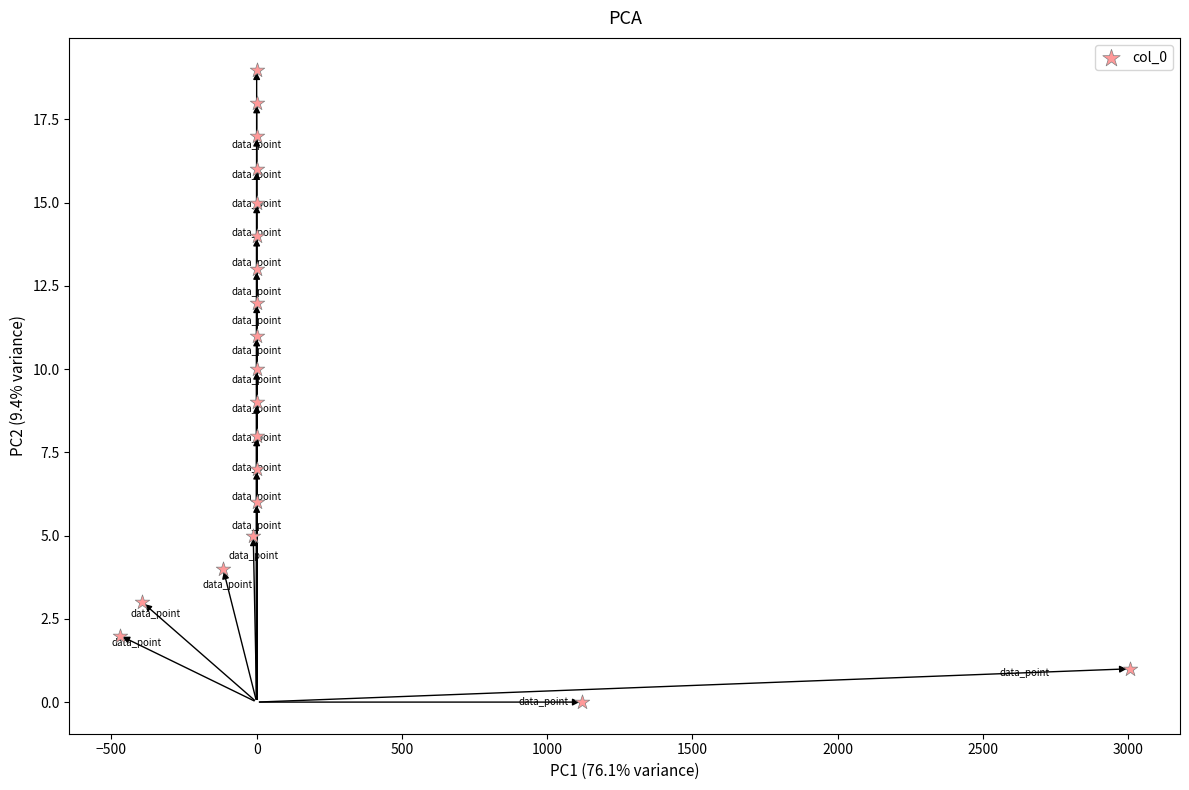

What is the range of Y values (max minus min)?

19